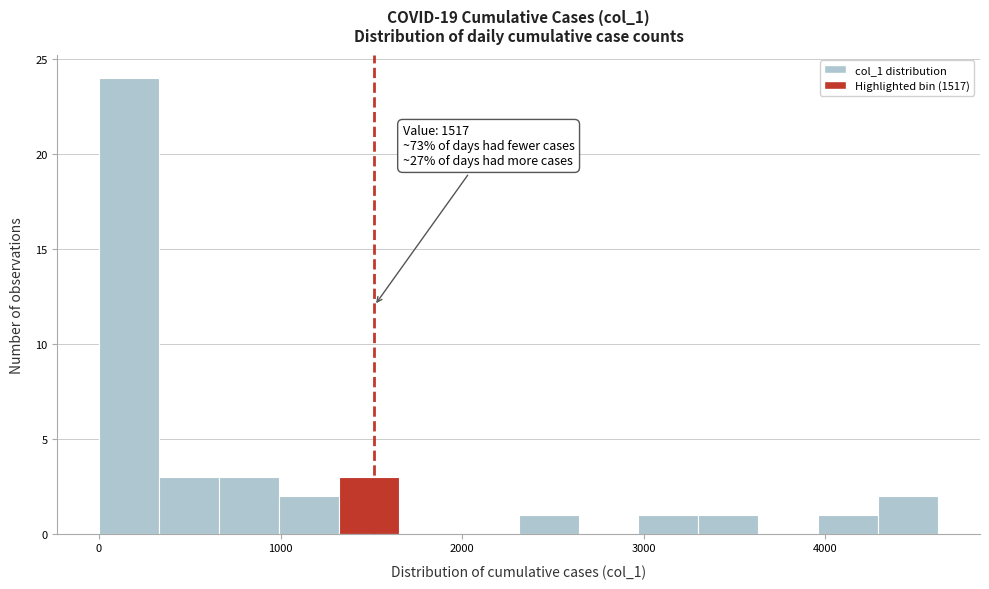

Around what value on the x-axis is the tallest bar? Give the approximate position of its centre, as read against the axis.

200